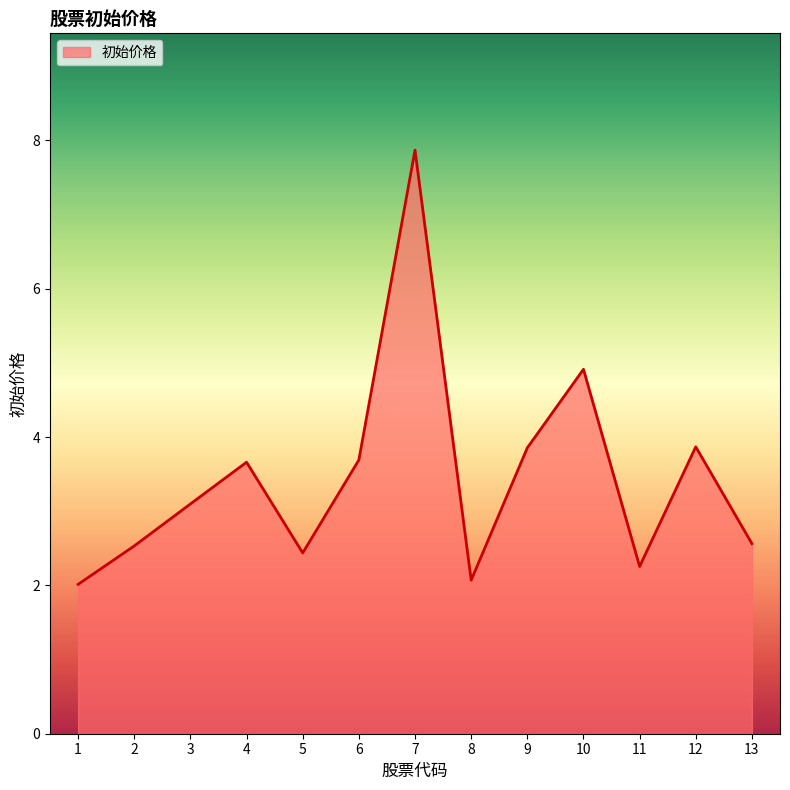

What is the sum of the values at 2 and 7?

10.4